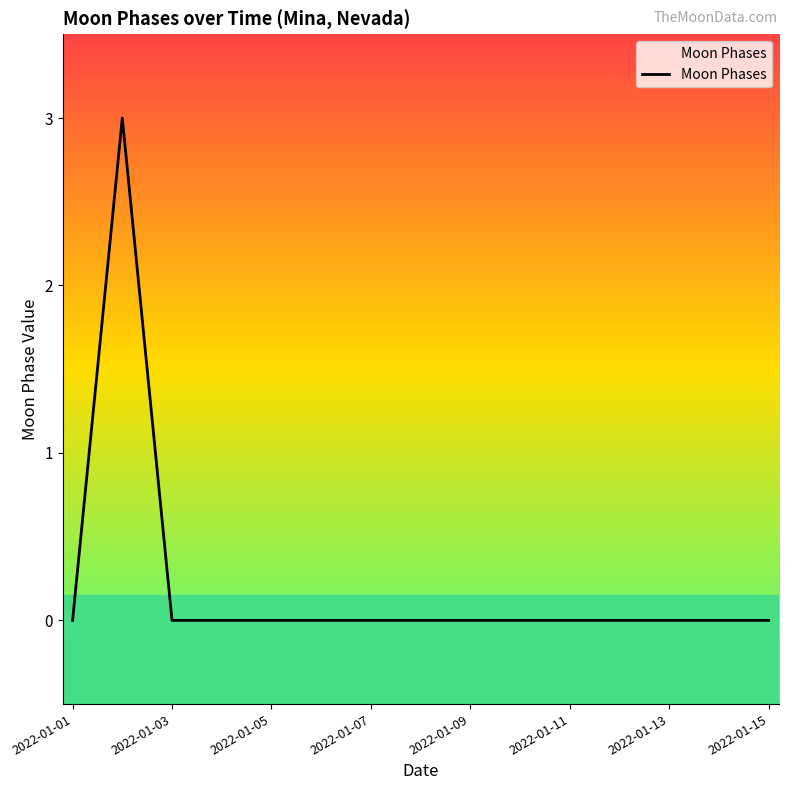

What is the difference between the maximum and minimum values?

3